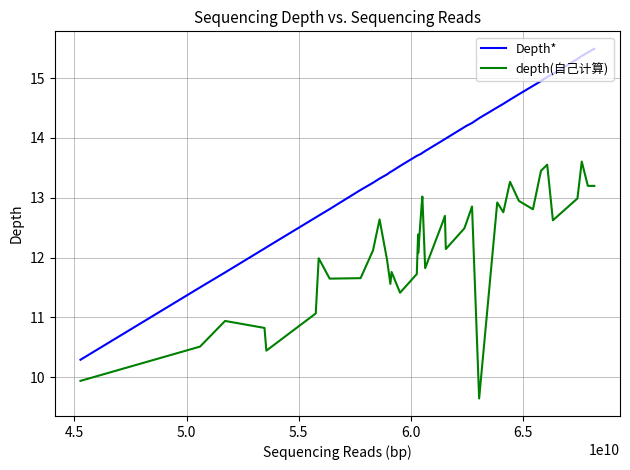

What is the difference between the maximum and minimum values in the depth(自己计算) series?

4.0